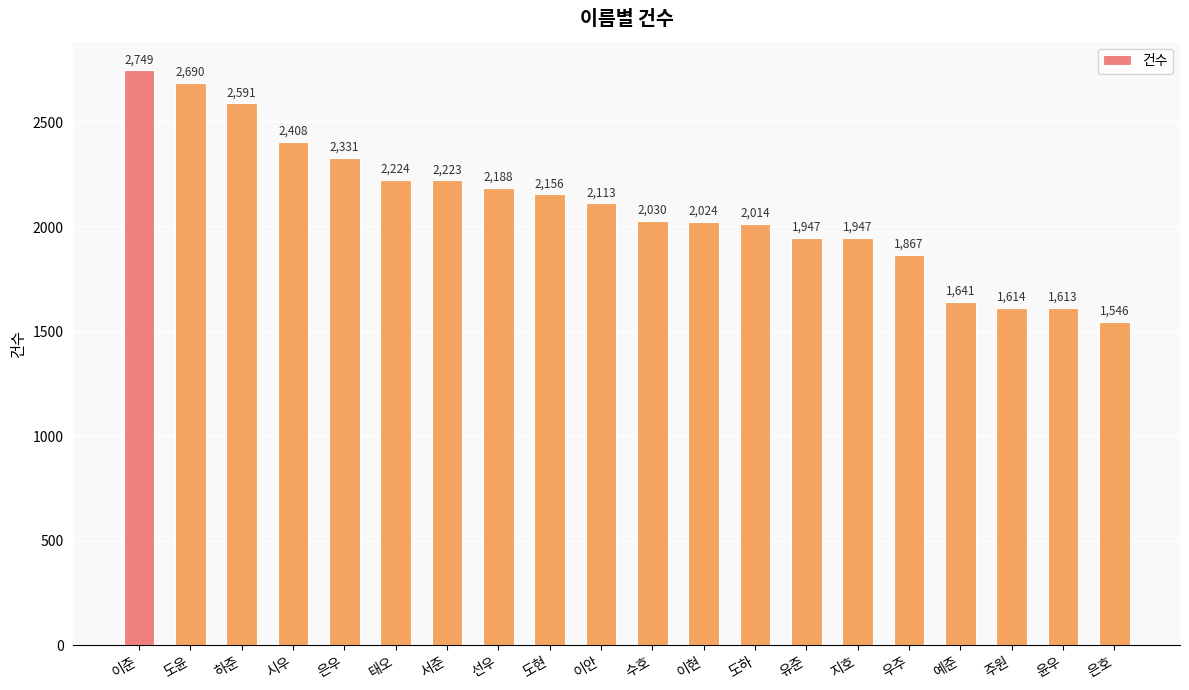

What is the value of the 7th bar from the left?

2223